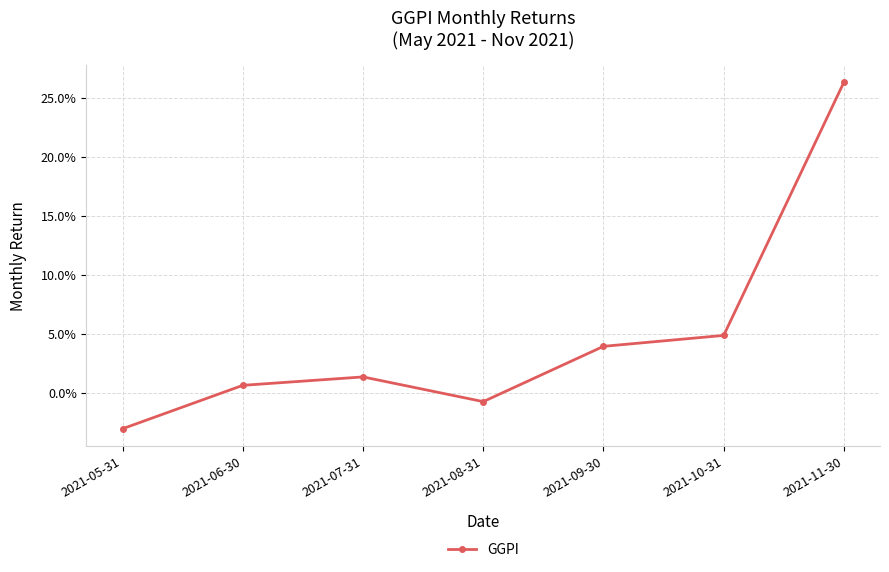

Rank the categories by value from lowest to highest.

2021-05-31, 2021-08-31, 2021-06-30, 2021-07-31, 2021-09-30, 2021-10-31, 2021-11-30